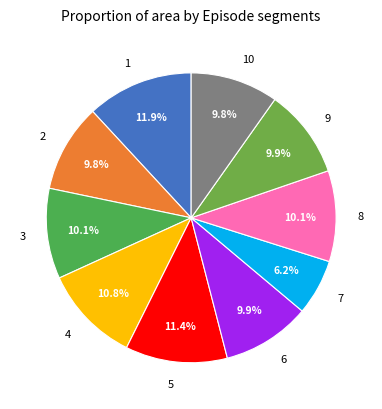

Approximately how many times larger is the value at 10 compared to 1?

0.8